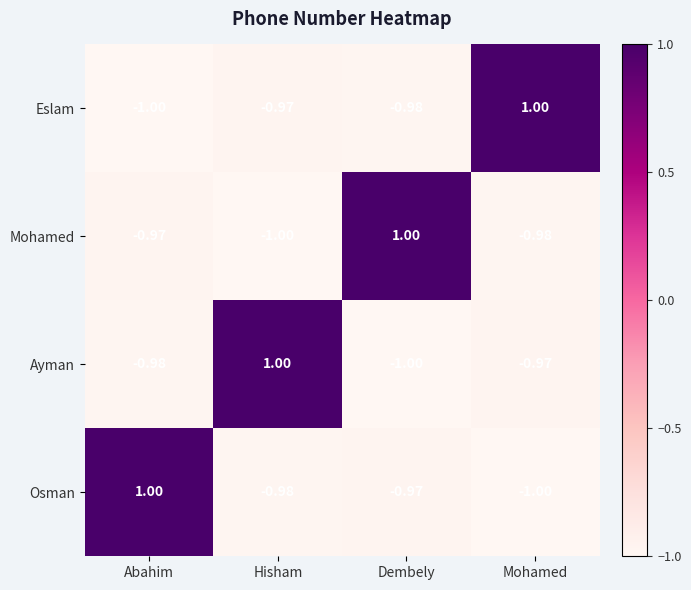

Rank the series at Abahim from lowest to highest value.

Eslam, Ayman, Mohamed, Osman